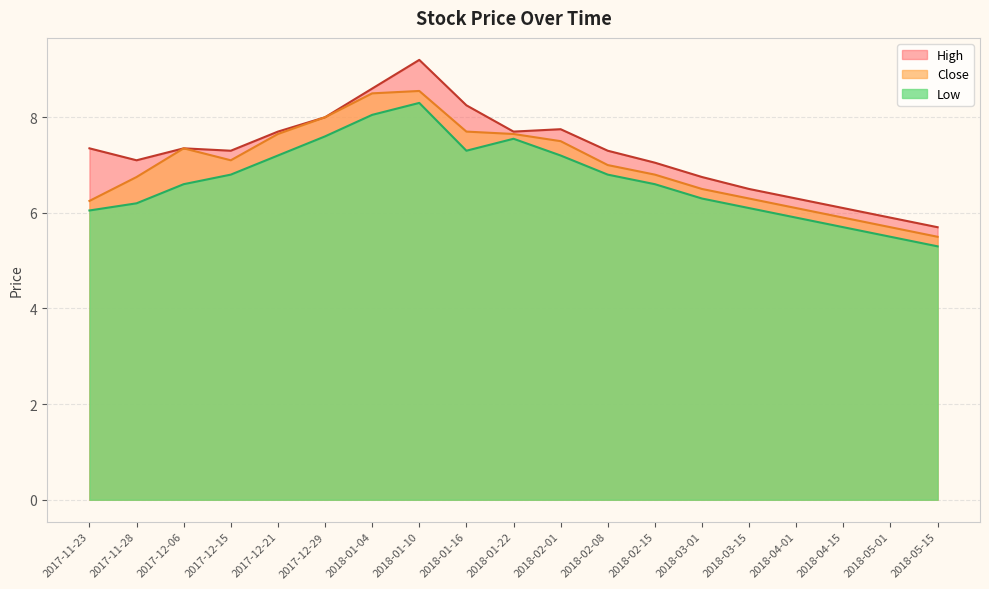

What is the label of the 4th point from the left?

2017-12-15